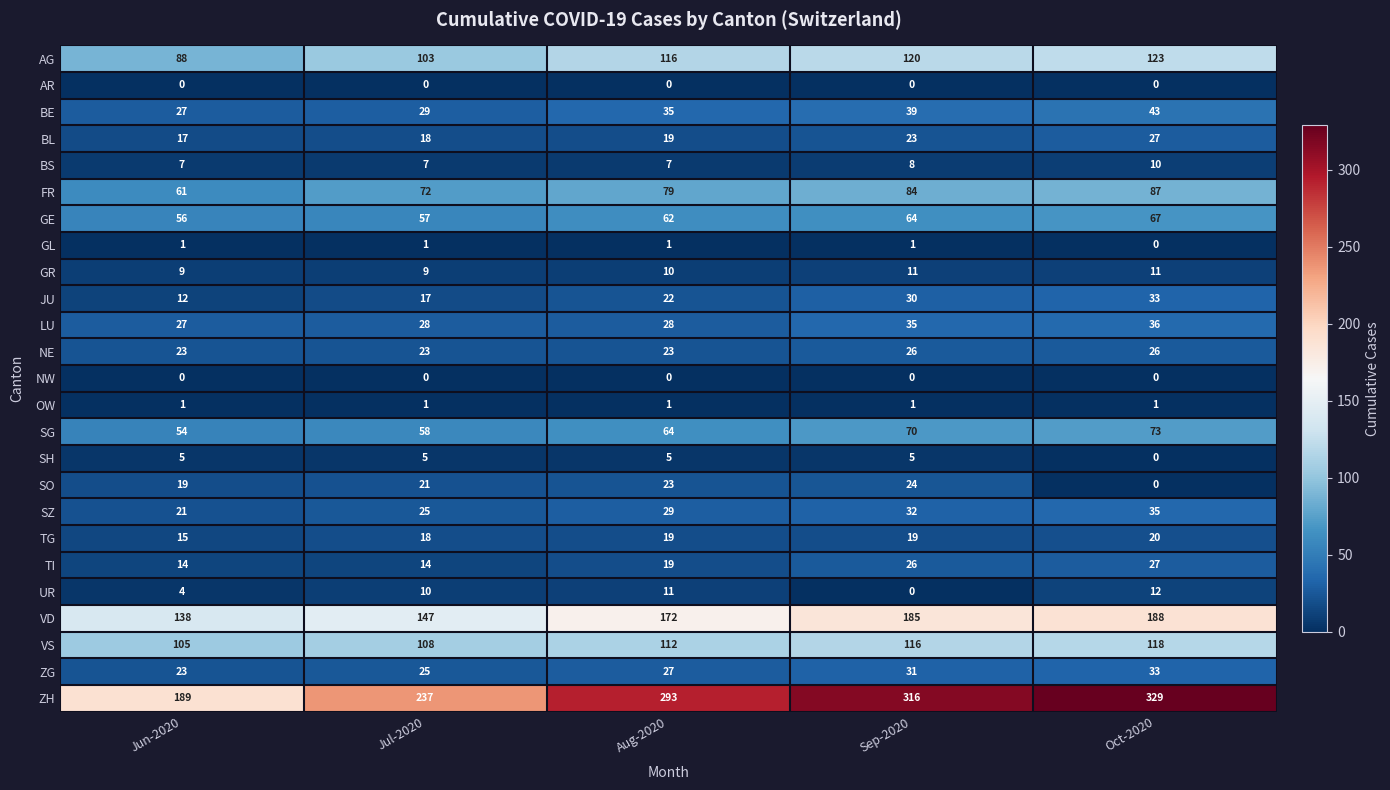

What is the sum of the VD values at Aug-2020 and Oct-2020?

360